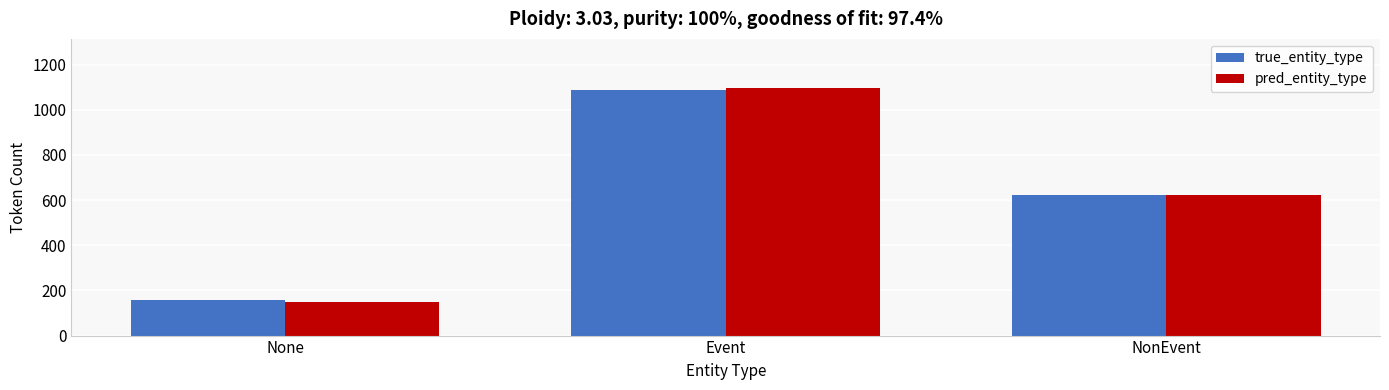

How many series are shown in this chart?

2